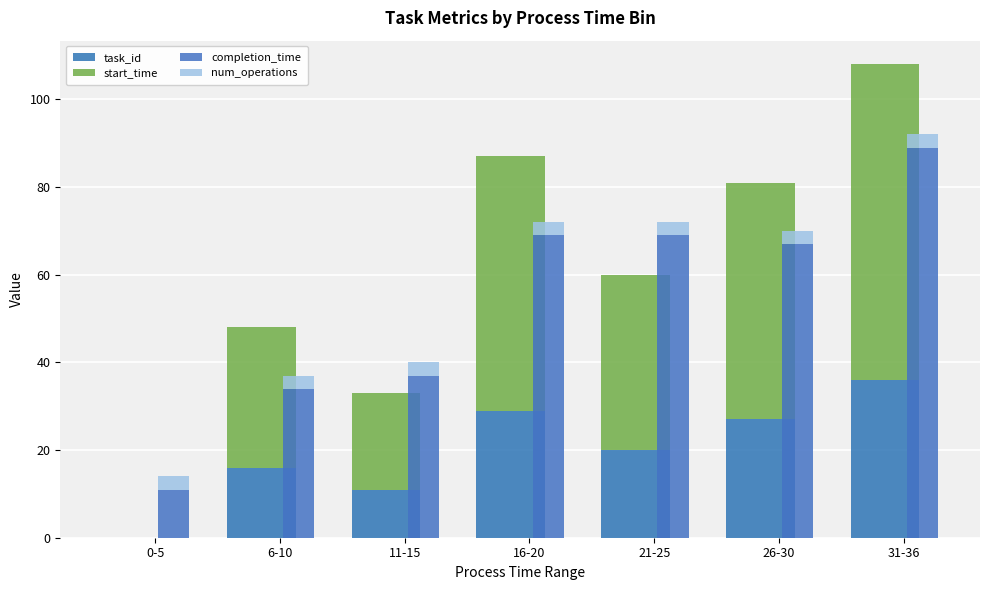

Which category has the highest value in the num_operations series?

0-5